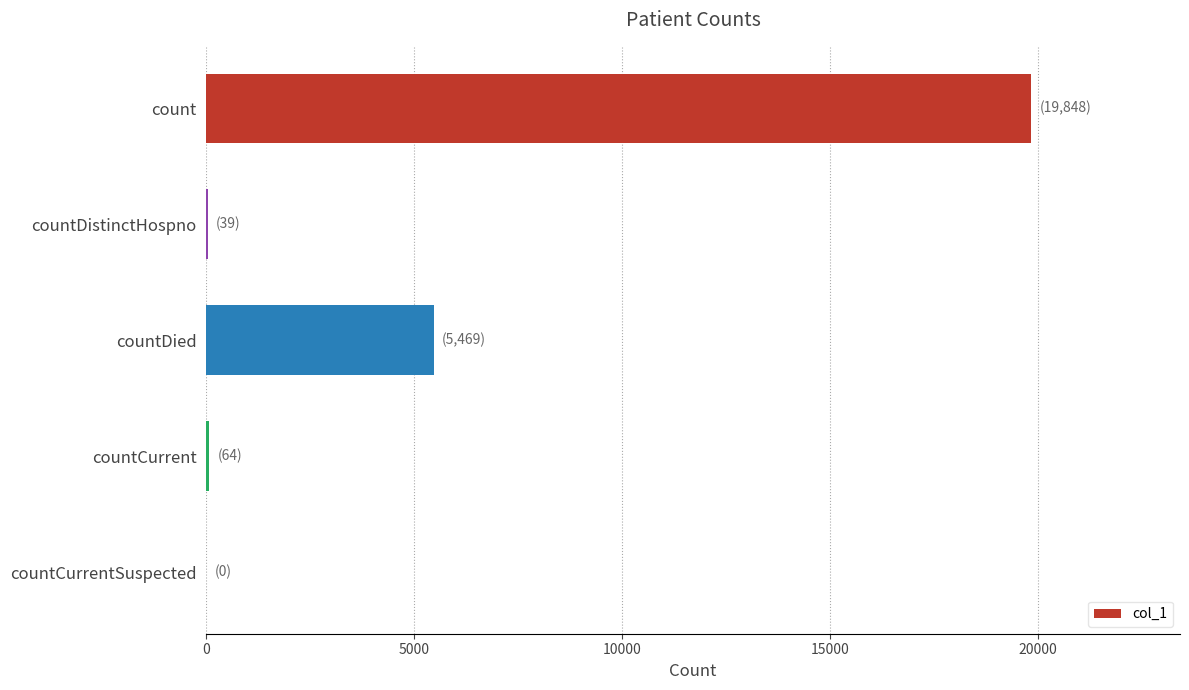

Which has a higher value, countCurrent or countDied?

countDied